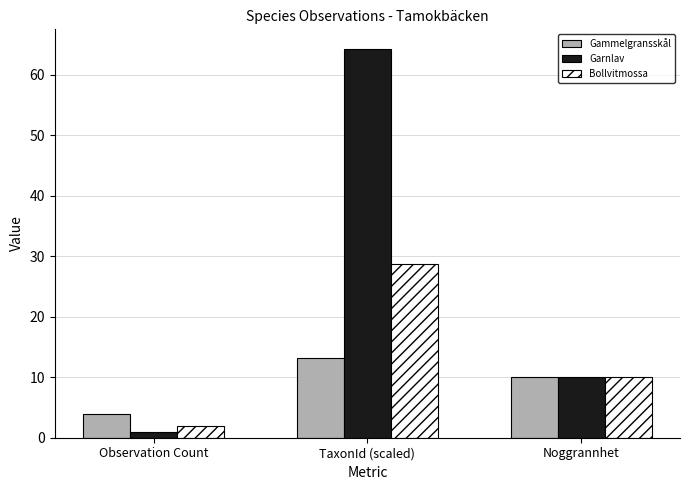

What position from the left is TaxonId (scaled)?

2